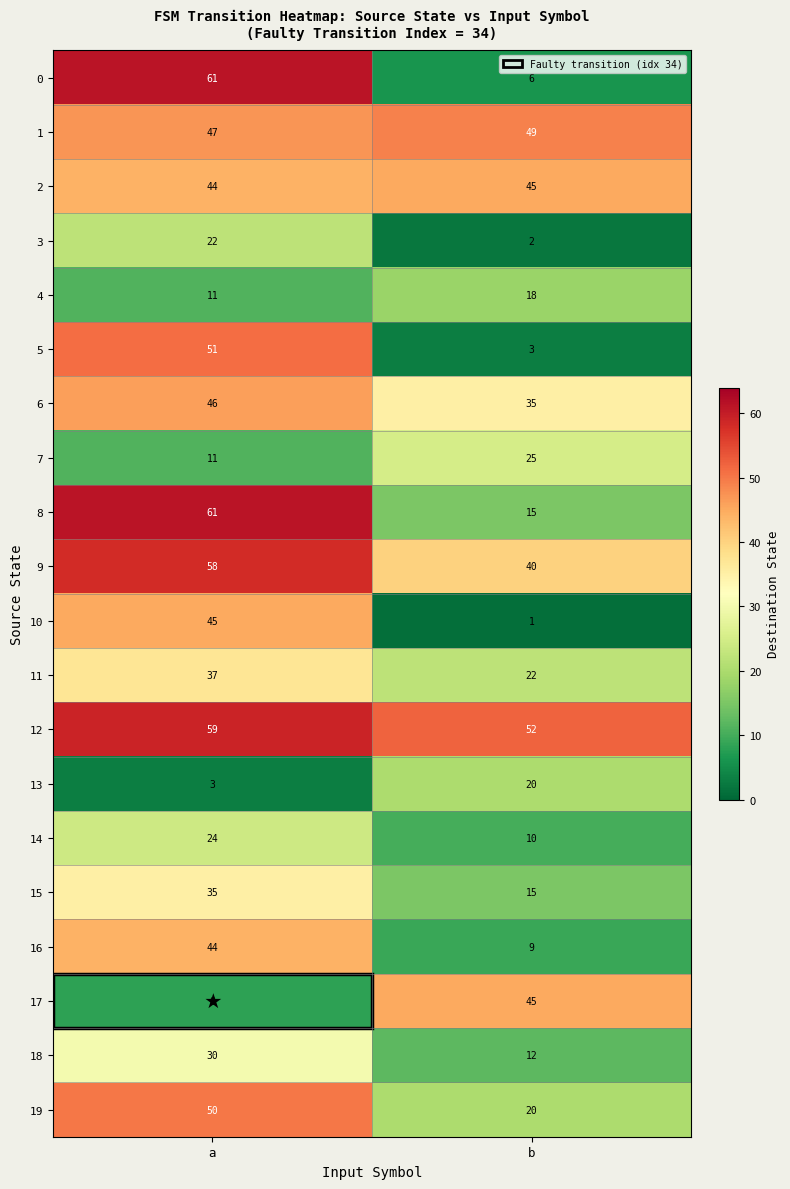

List the labels in order of 9 value, smallest first.

b, a